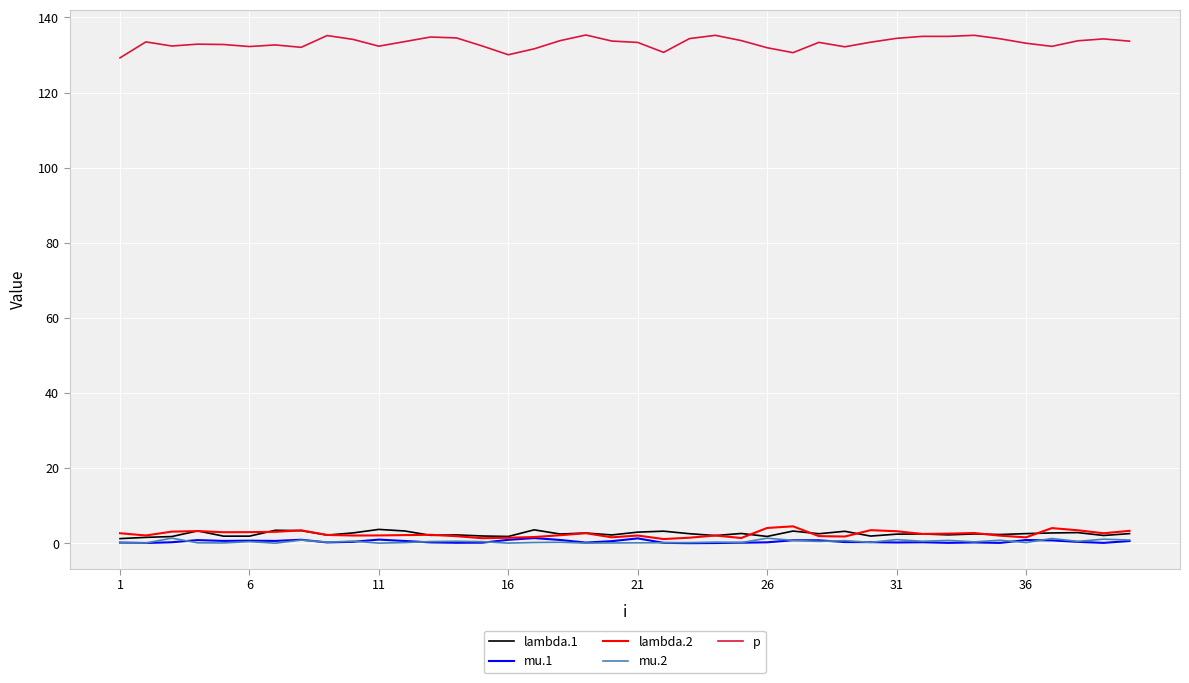

True or false: p and mu.2 intersect in this chart.

False